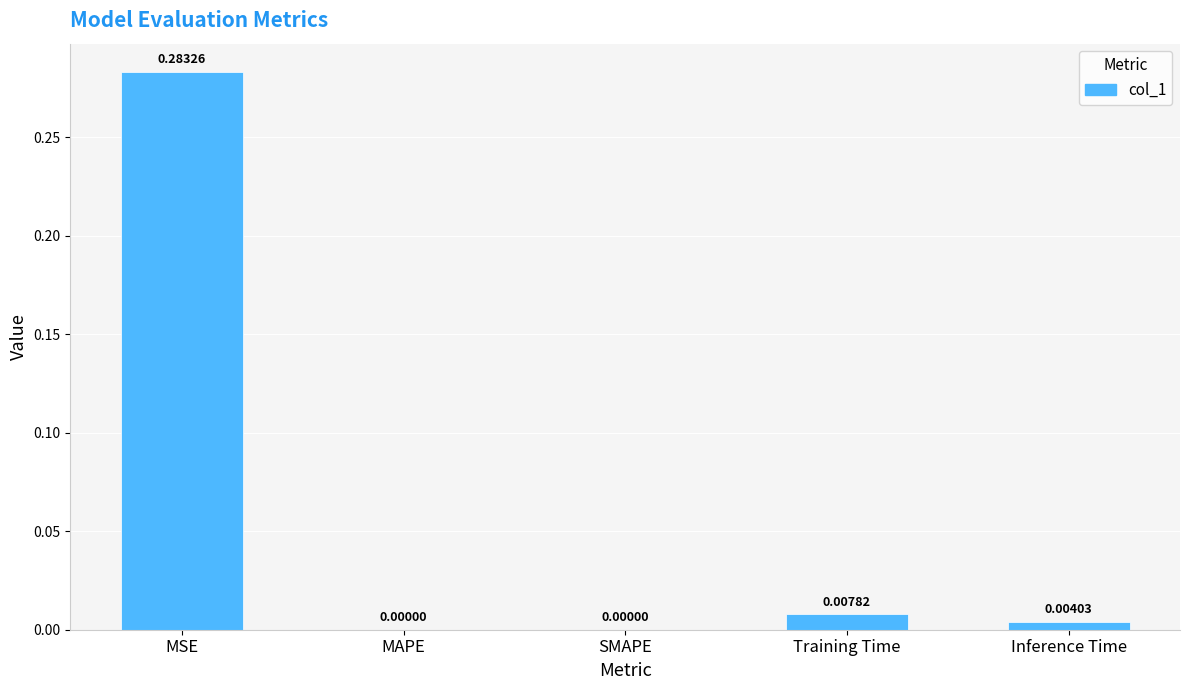

Which has a higher value, MAPE or Inference Time?

Inference Time